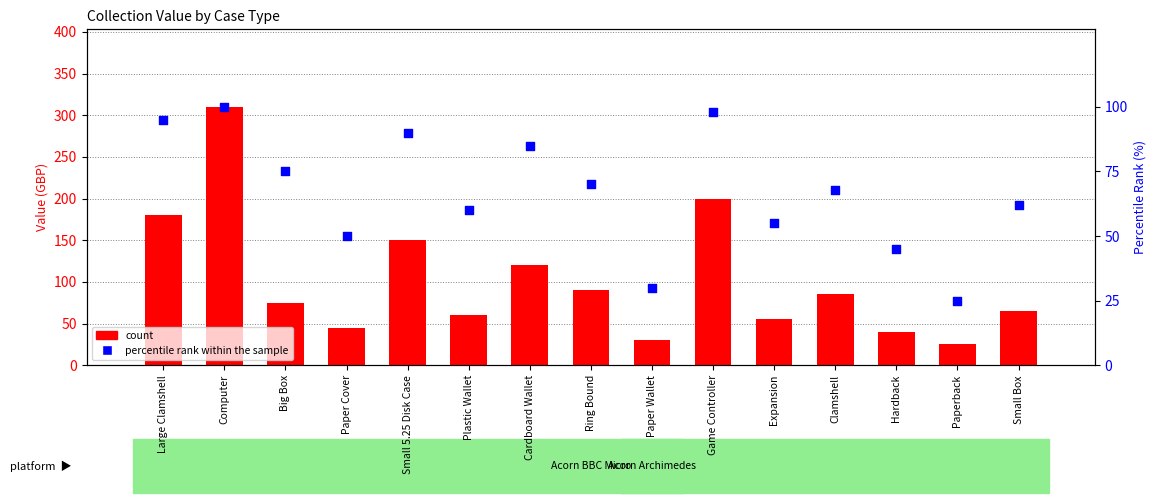

Is the value of percentile rank within the sample at Computer greater than the value of count at Game Controller?

No